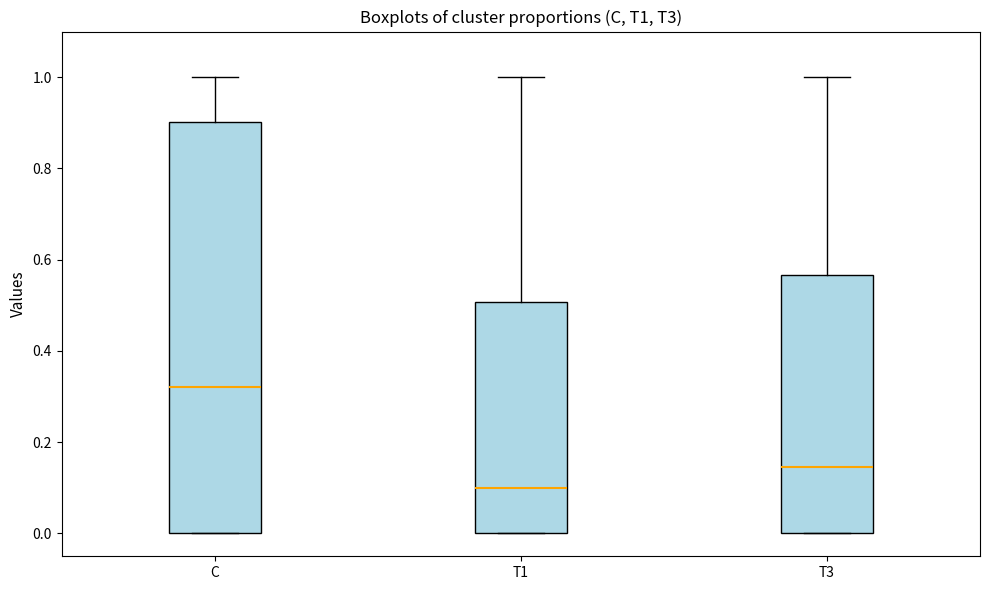

Which box is the tallest, from its lower edge to its upper edge?

C